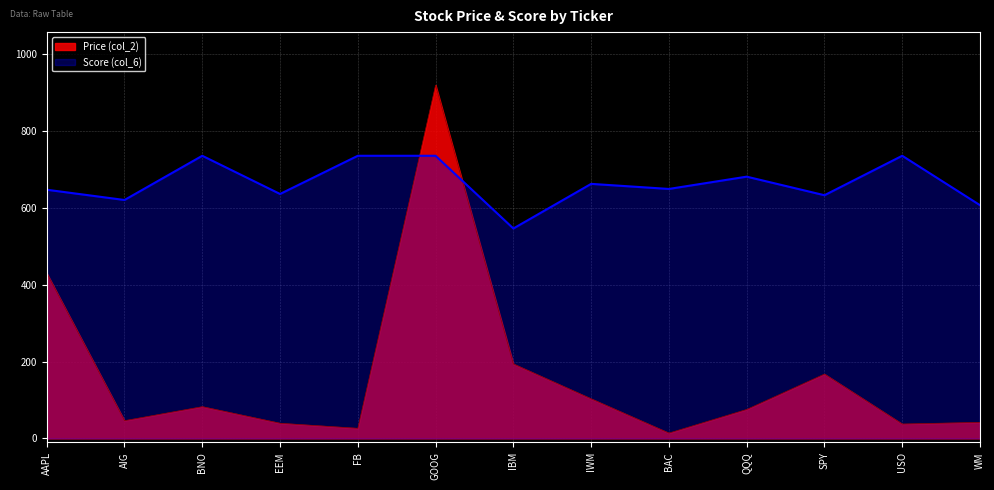

True or false: Score (col_6) and Price (col_2) cross at least once.

True